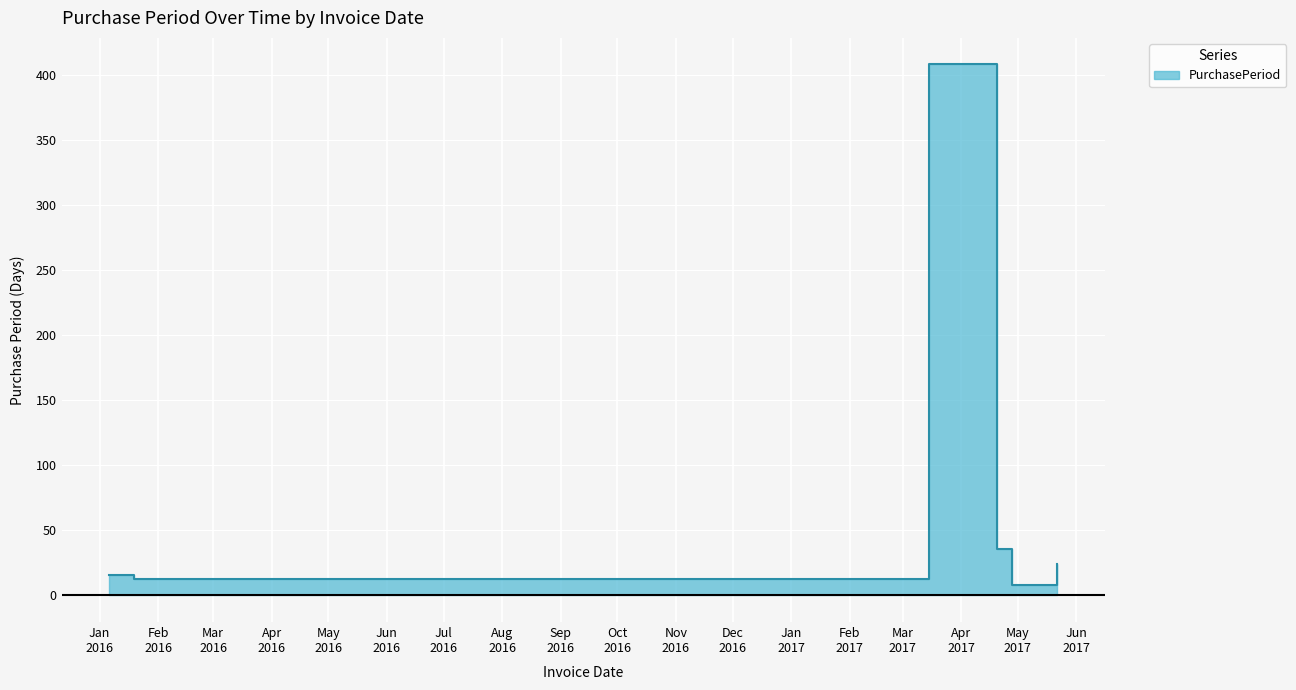

The value at 2017-04-28 is 4. True or false?

False